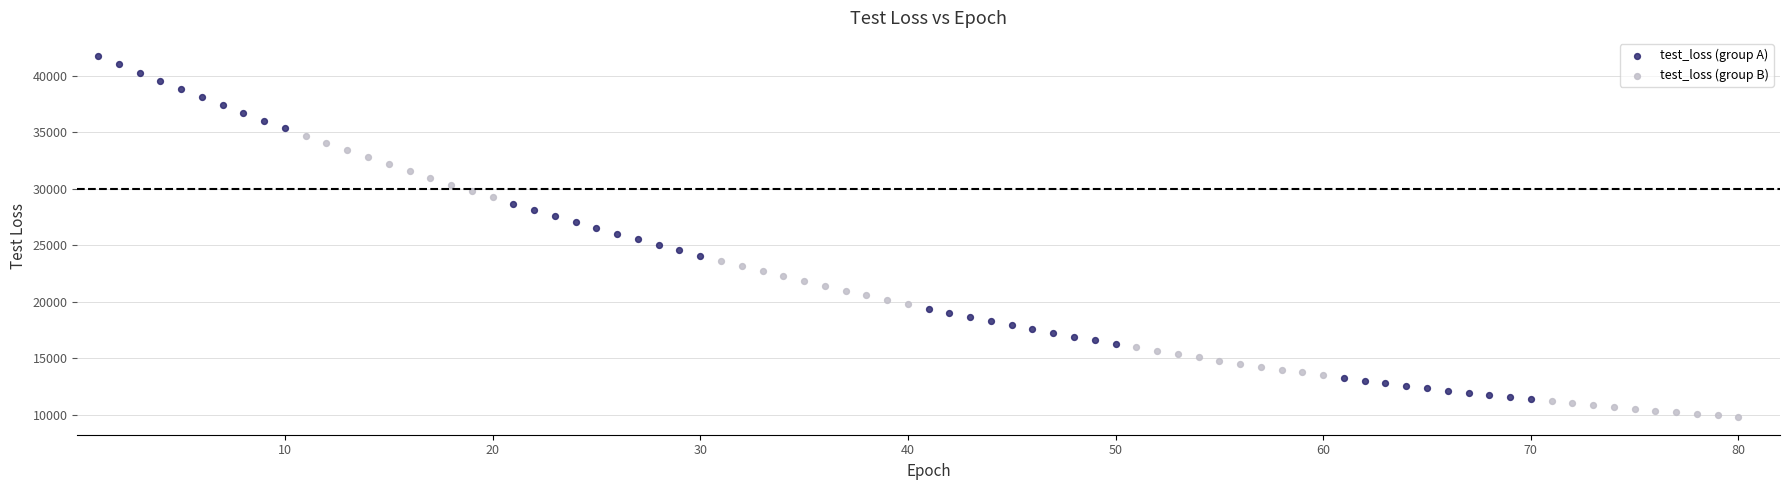

Which series reaches the maximum Y coordinate?

test_loss (group A)